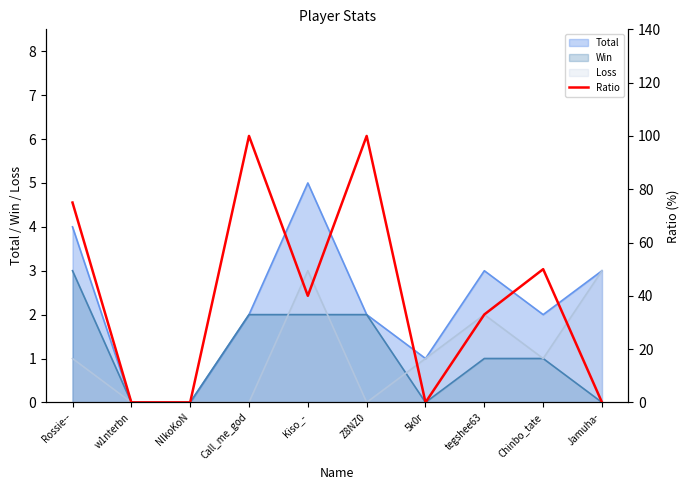

True or false: Win has a value of 3 at Rossie--.

True